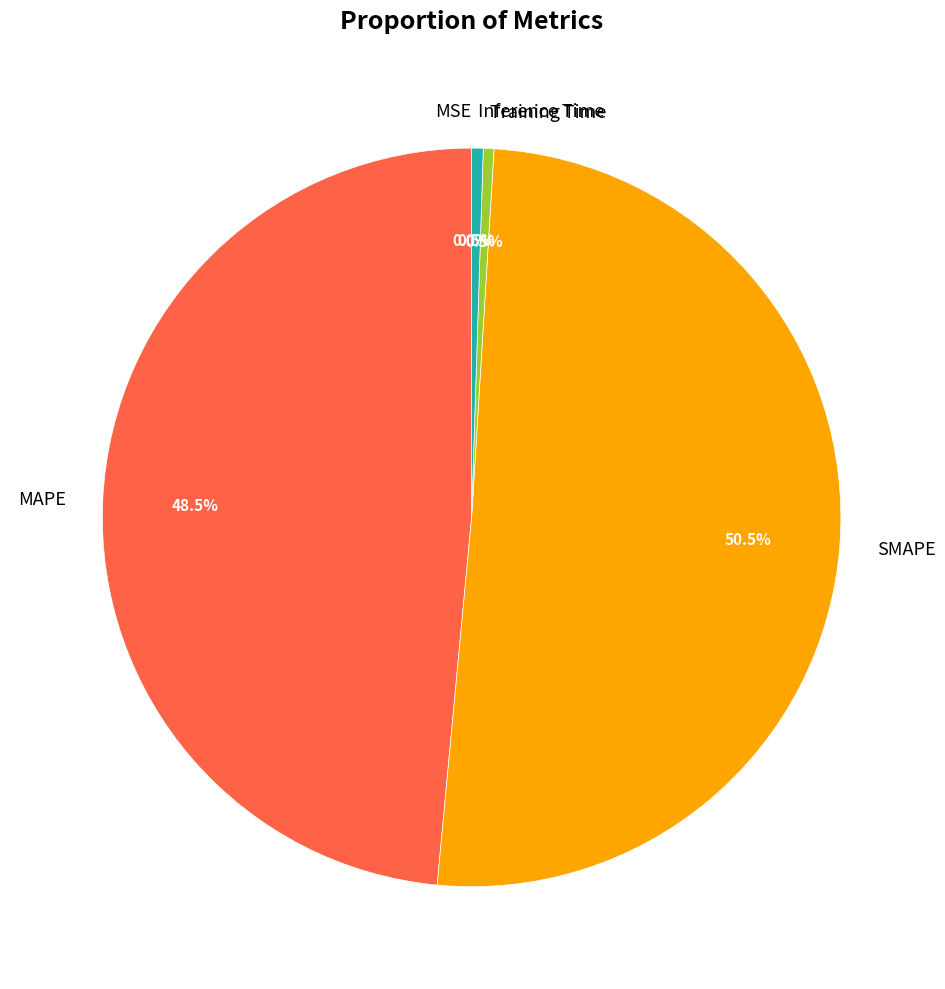

Which category has the biggest portion of the pie?

SMAPE